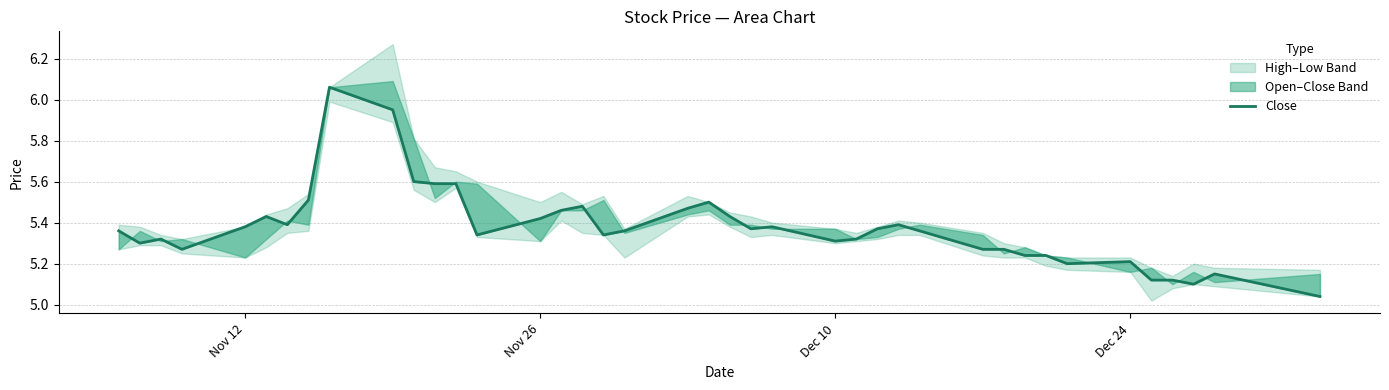

What is the sum of all values?

215.0